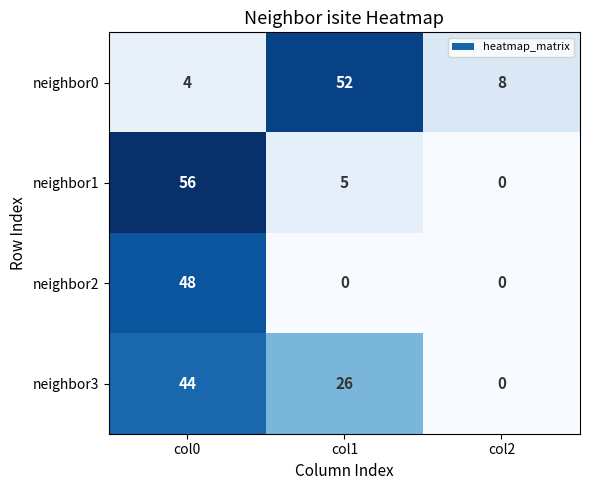

Between col0 and col1, which series saw the biggest shift?

neighbor1